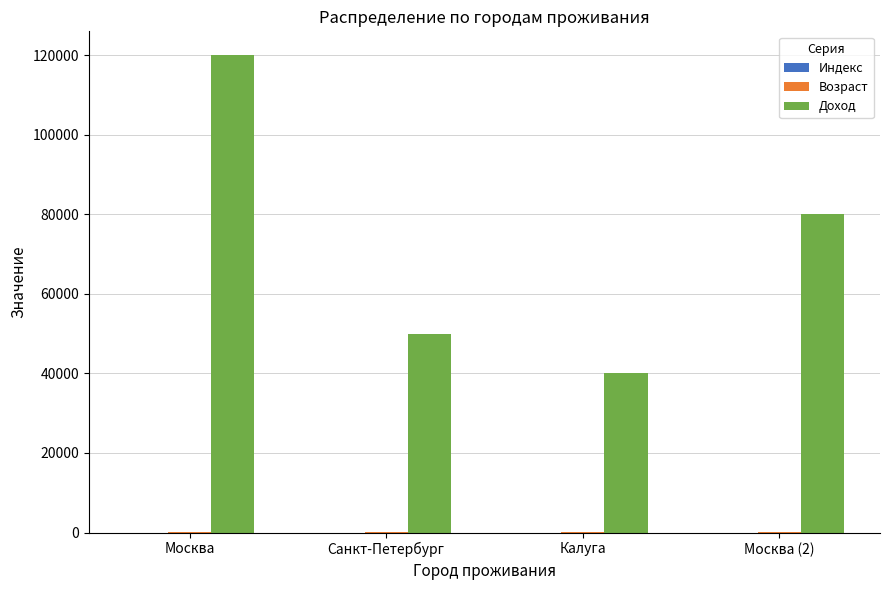

How many data points does each series have?

4